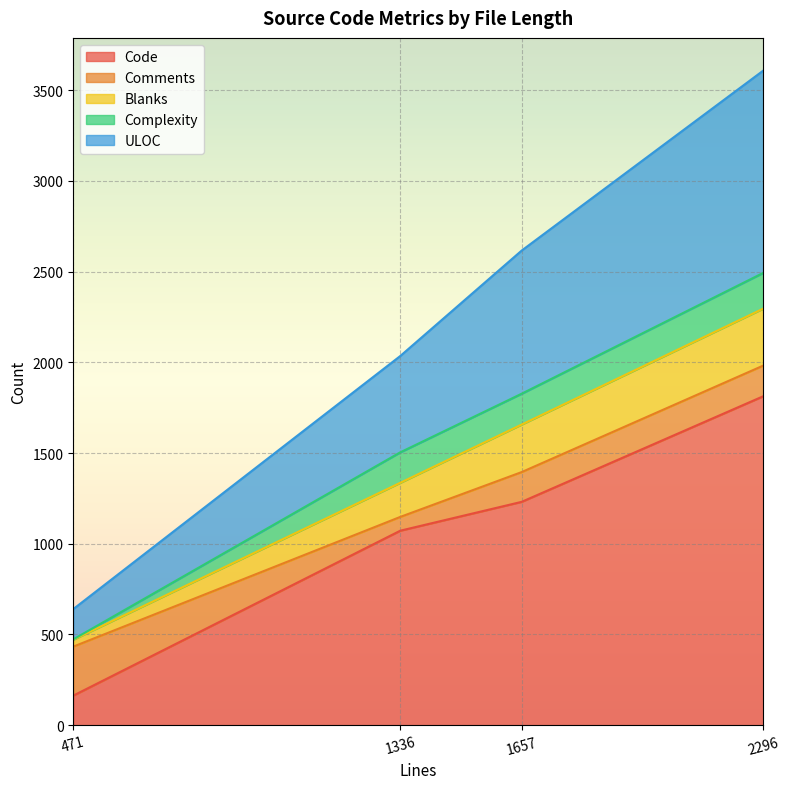

What is the greatest value displayed?

1813